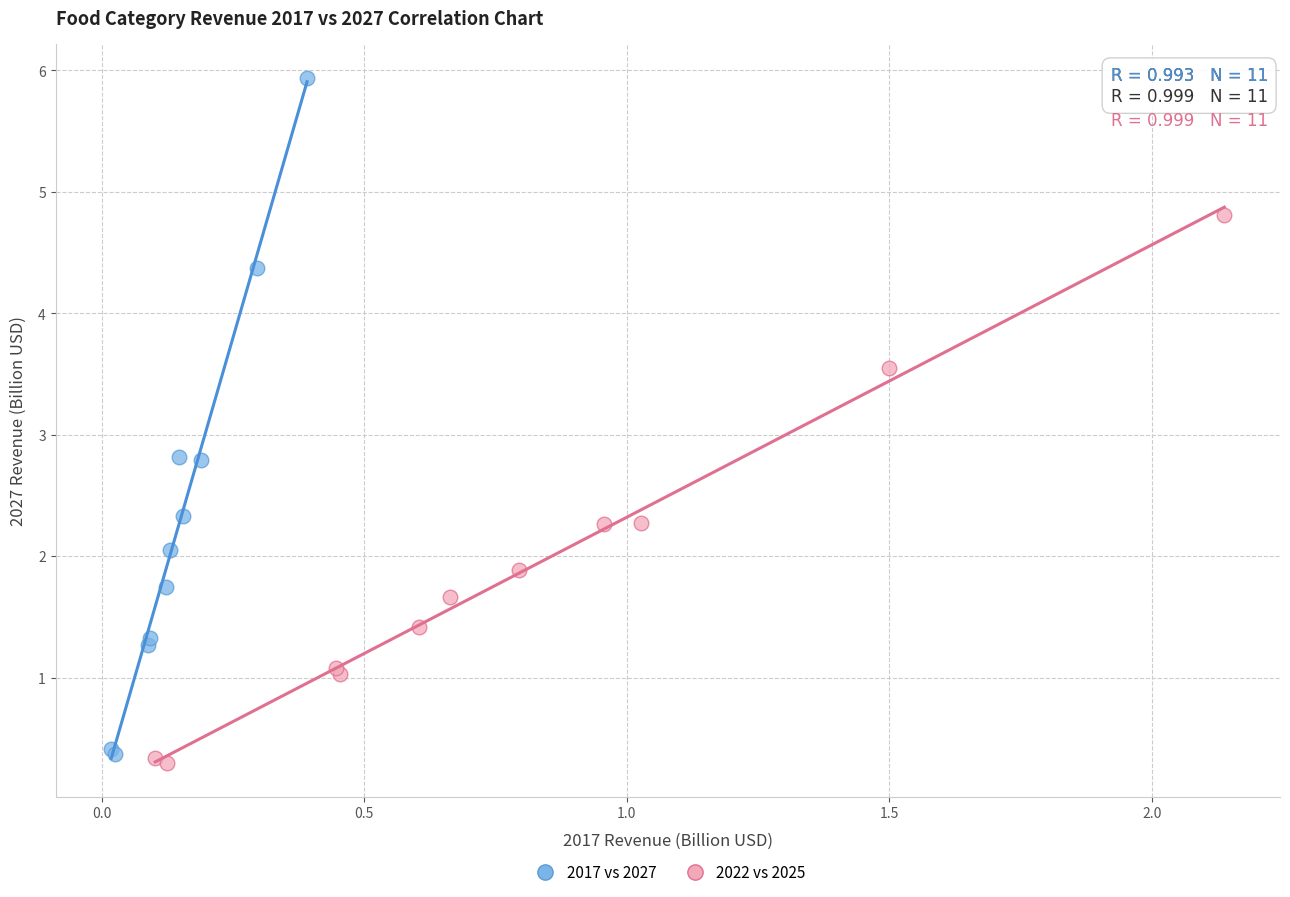

Which series reaches the minimum Y coordinate?

2022 vs 2025